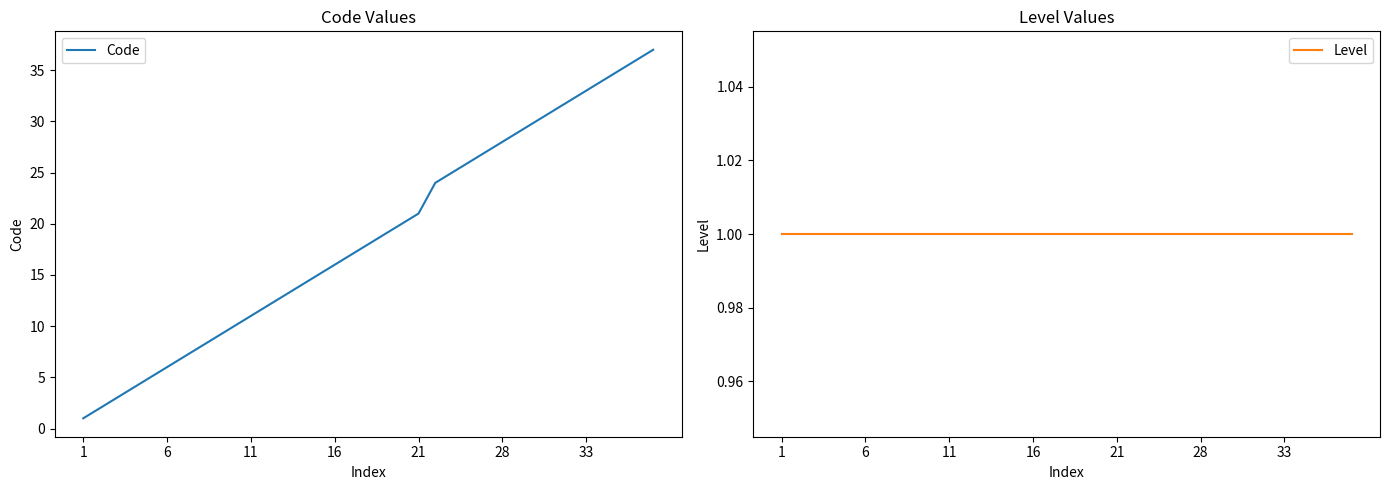

The Code series shows 35 at 32. True or false?

True